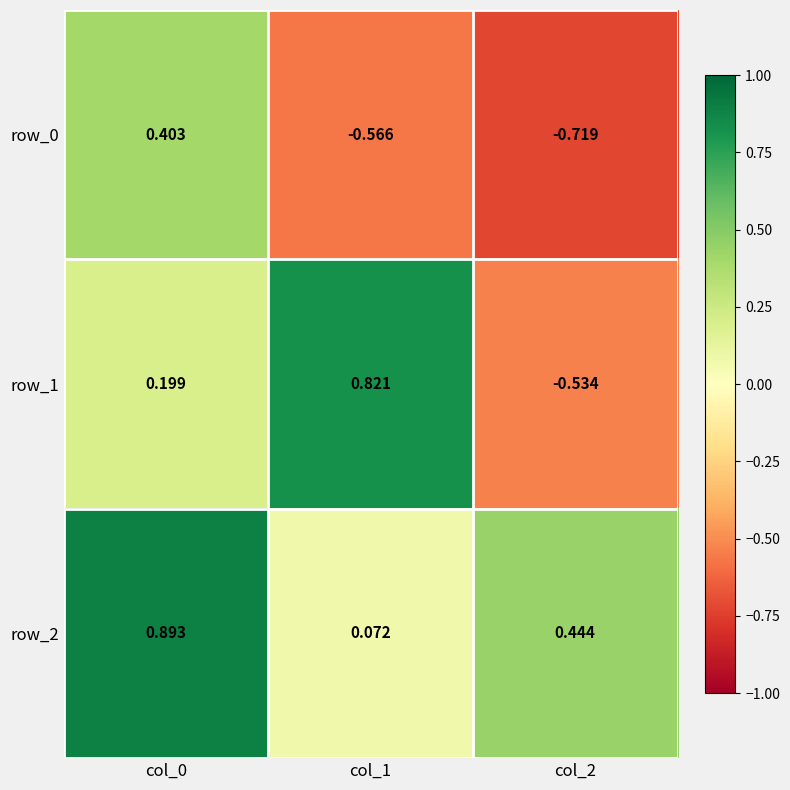

Rank the series by their maximum value, from highest to lowest.

row_2, row_1, row_0